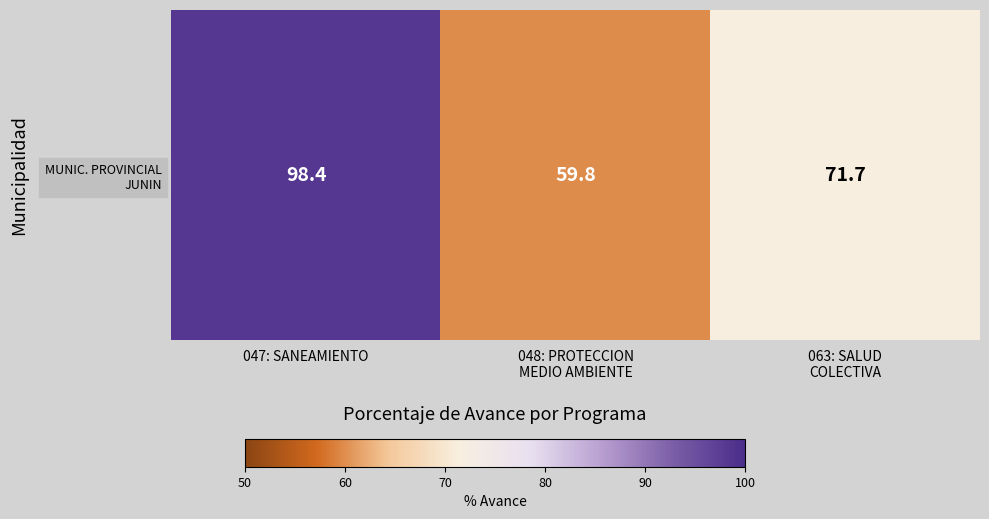

Which label corresponds to the largest value in the chart?

047: SANEAMIENTO